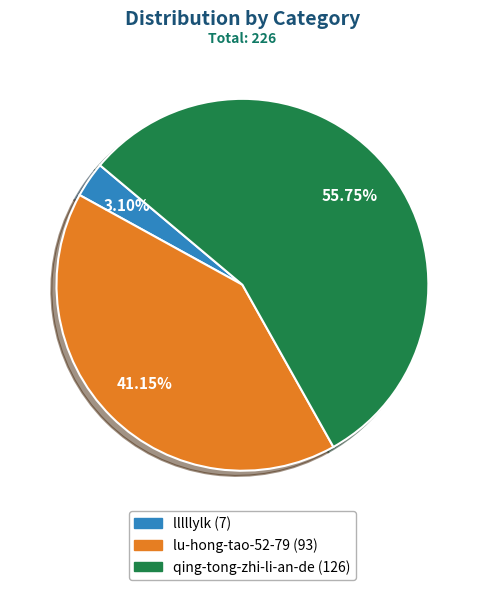

Is the sum of lu-hong-tao-52-79 and qing-tong-zhi-li-an-de greater than half?

Yes